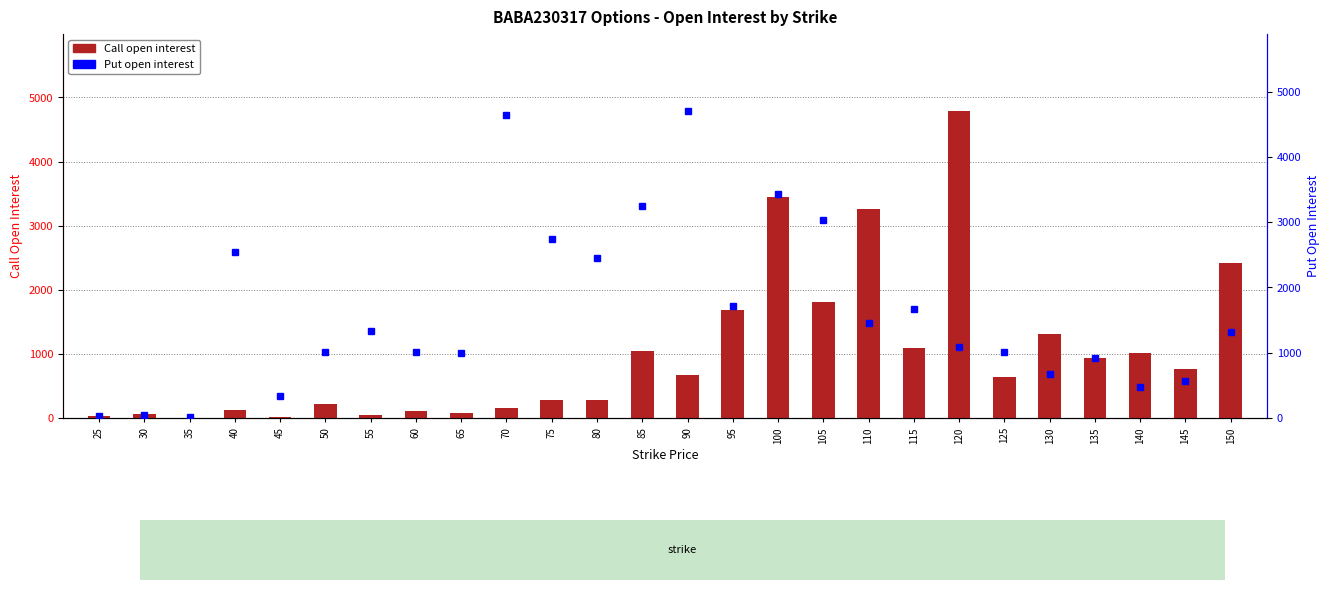

True or false: Call Open Interest has a value of 137 at 65.

False